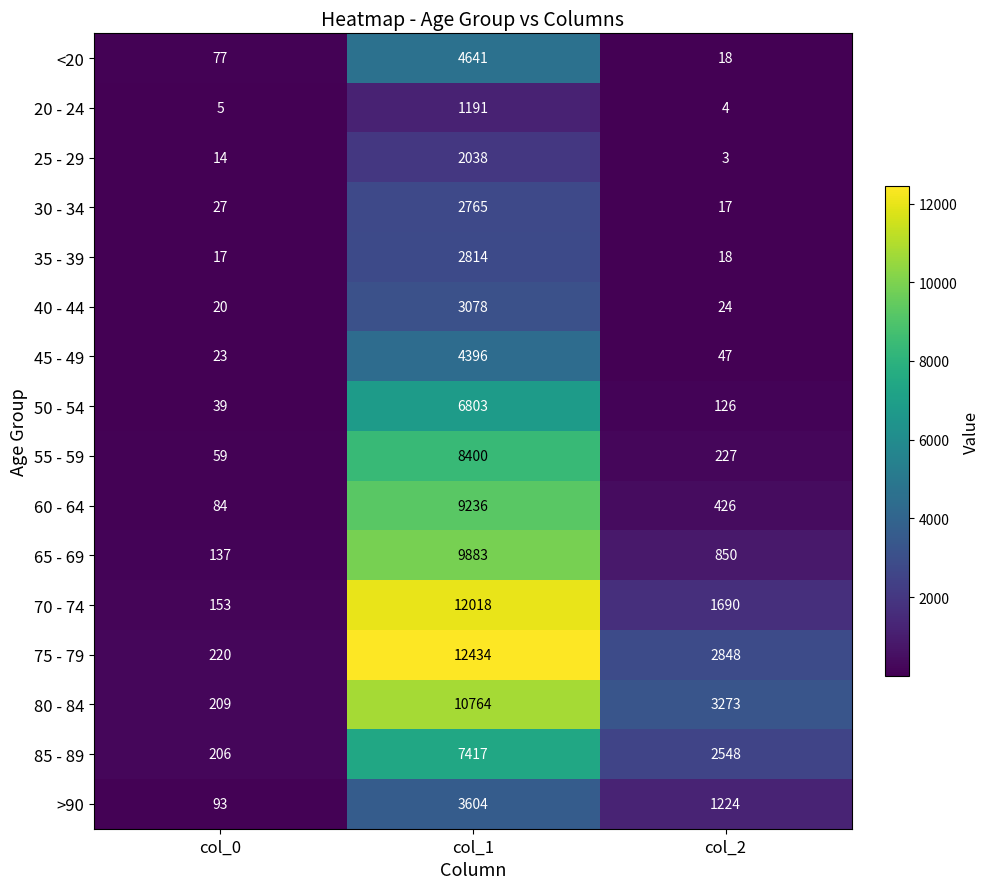

Is the value of 35 - 39 at col_0 greater than the value of 20 - 24 at col_1?

No